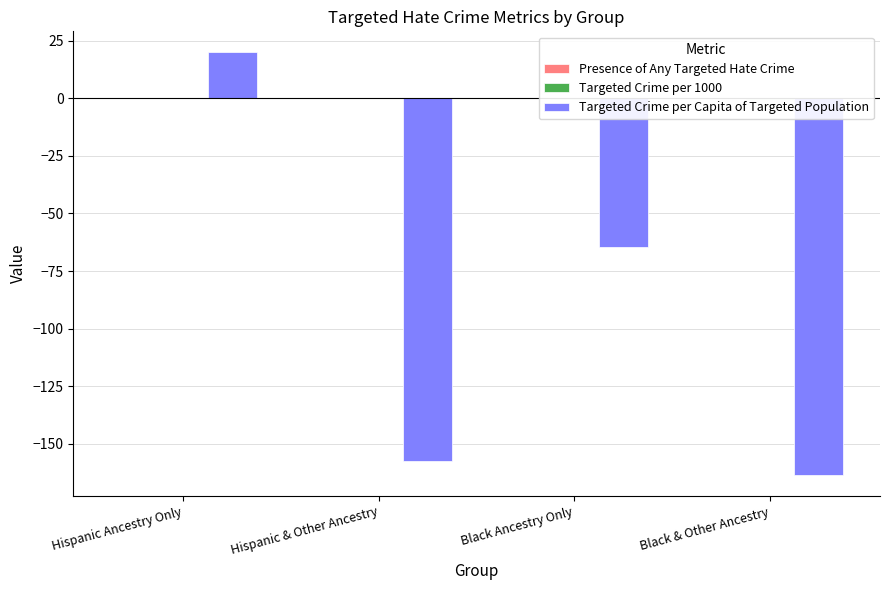

How many values in Presence of Any Targeted Hate Crime are below zero?

2